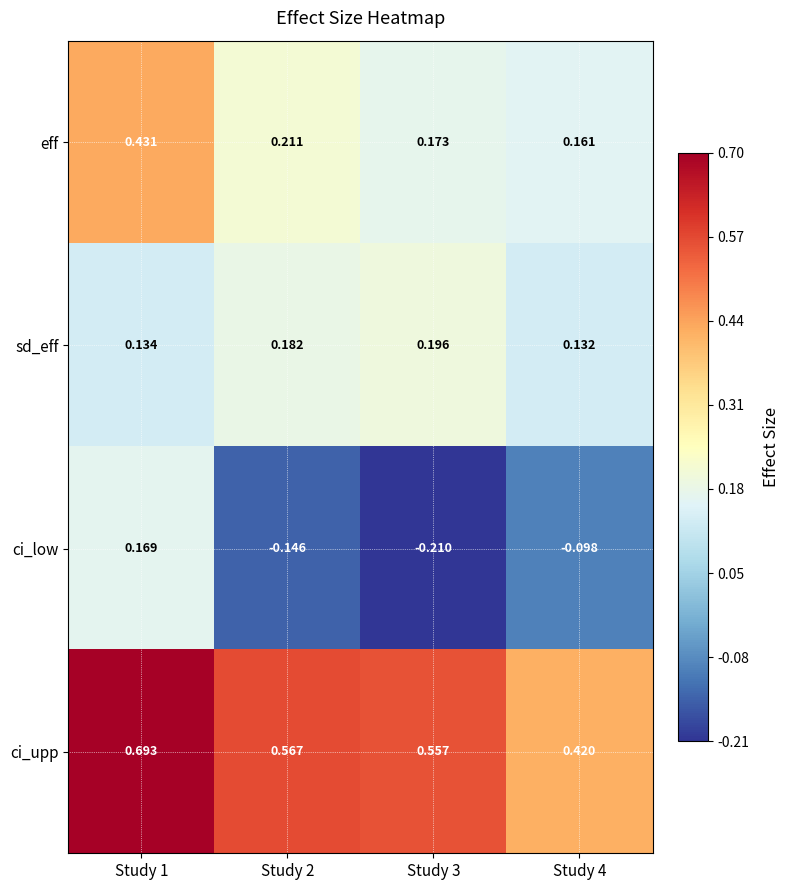

Between Study 1 and Study 2, which series saw the biggest shift?

ci_low